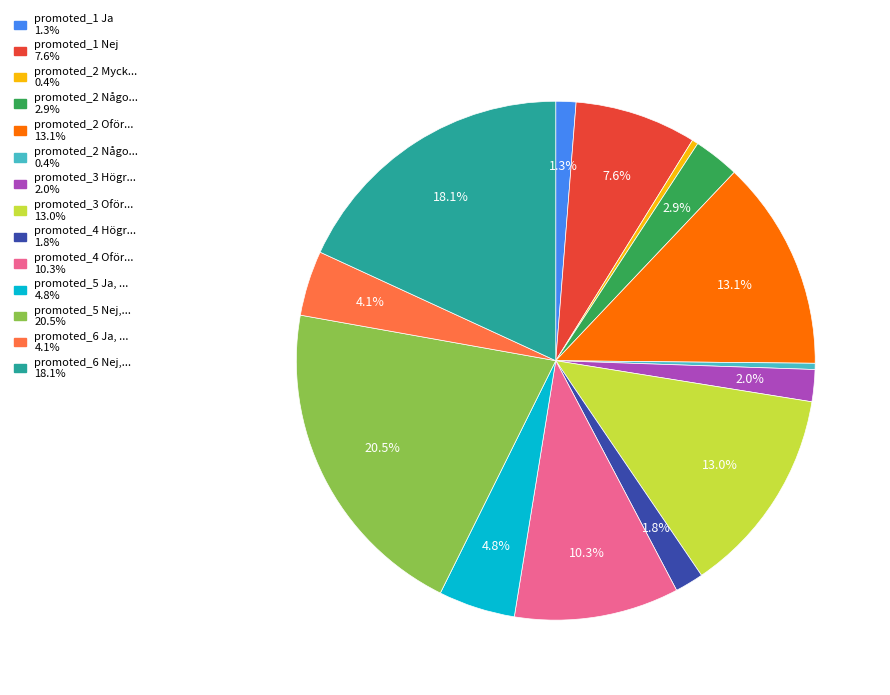

Is there a majority slice in this chart?

No